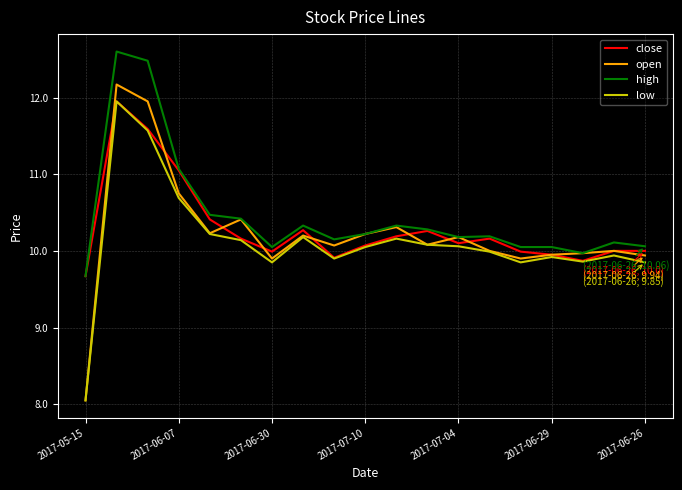

Rank the series by their average value, from lowest to highest.

low, open, close, high